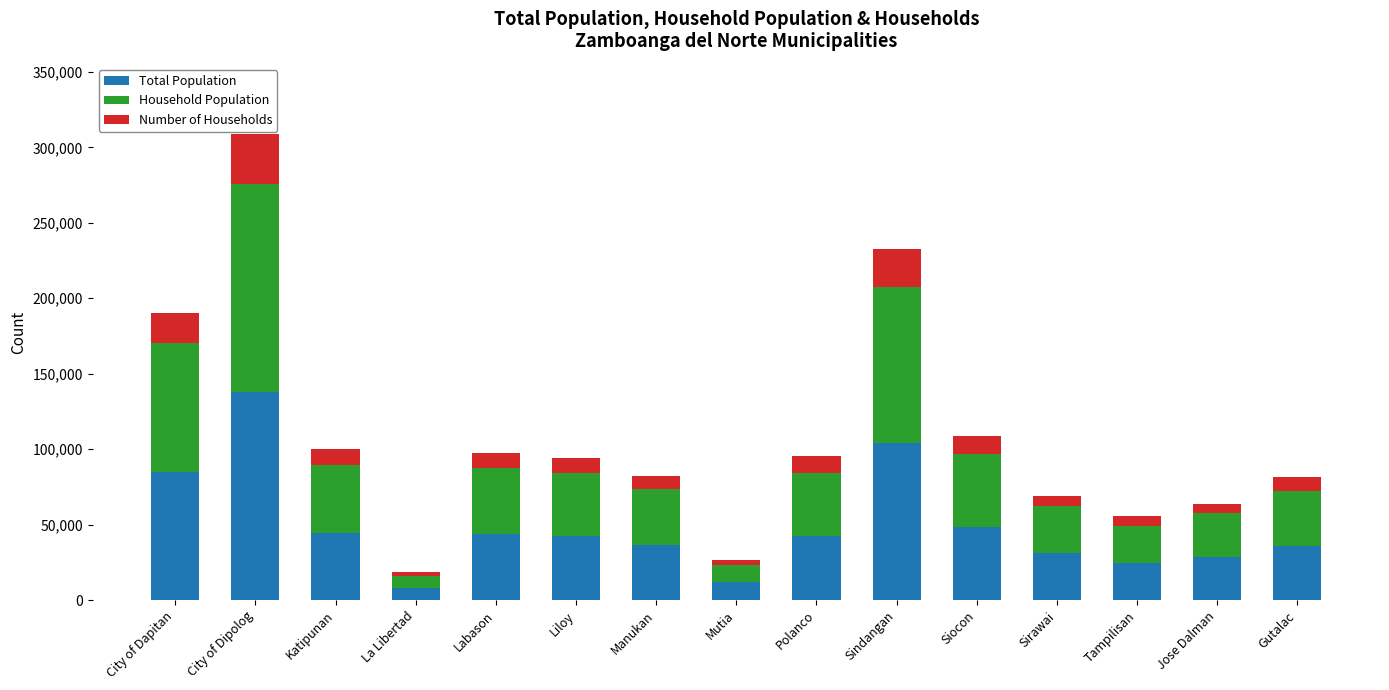

What is the difference between the Total Population values at Sindangan and Liloy?

61739